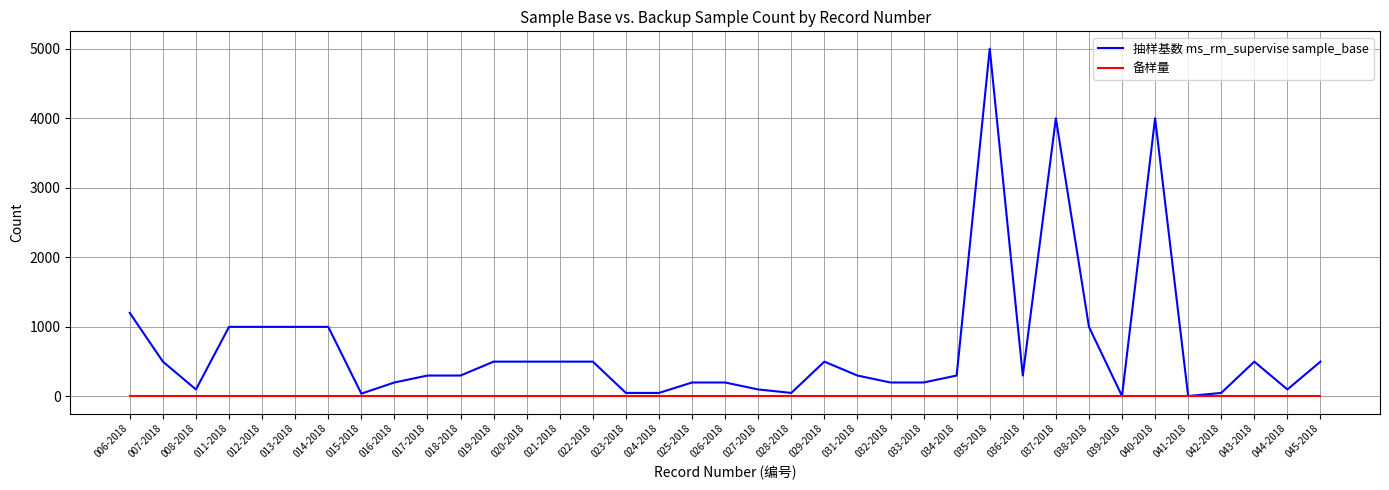

At 031-2018, list the series in order from largest to smallest.

抽样基数 ms_rm_supervise sample_base, 备样量